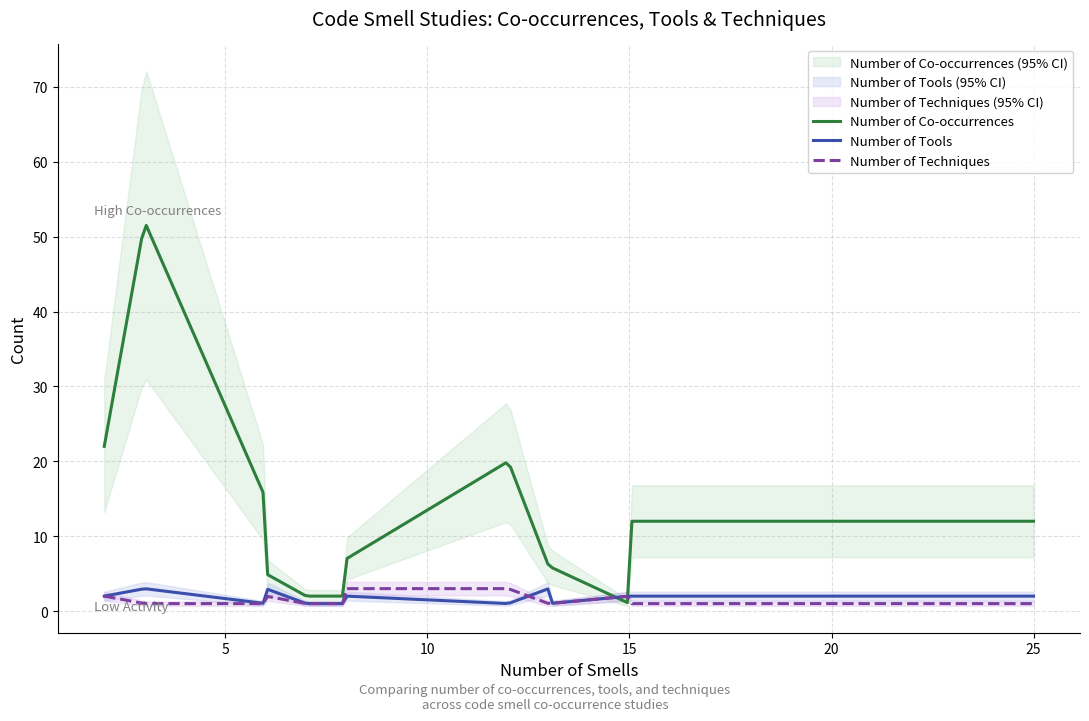

How many lines are shown in the chart?

3